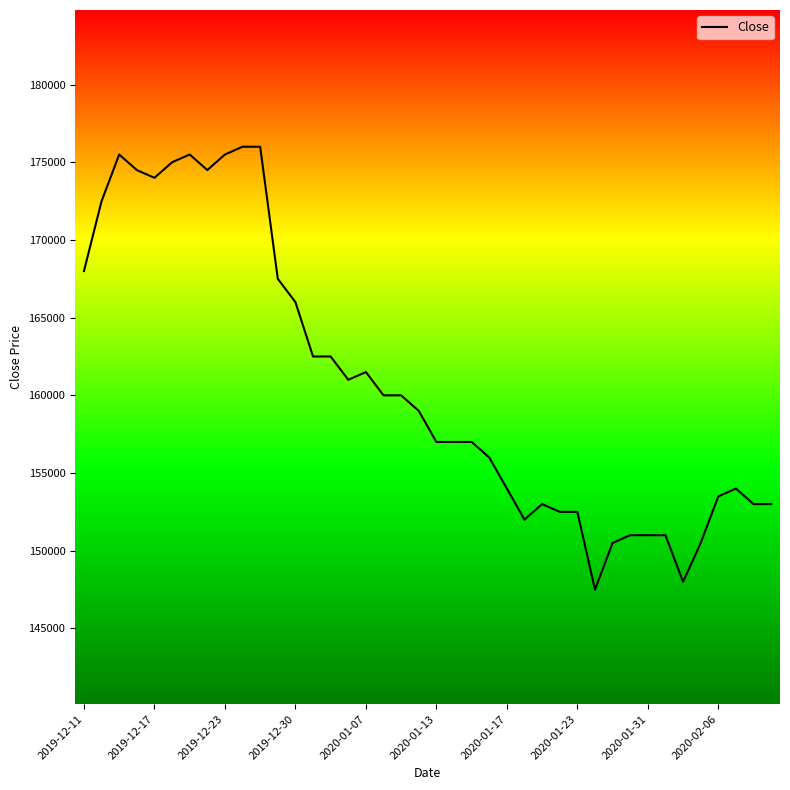

What is the greatest value displayed?

176000